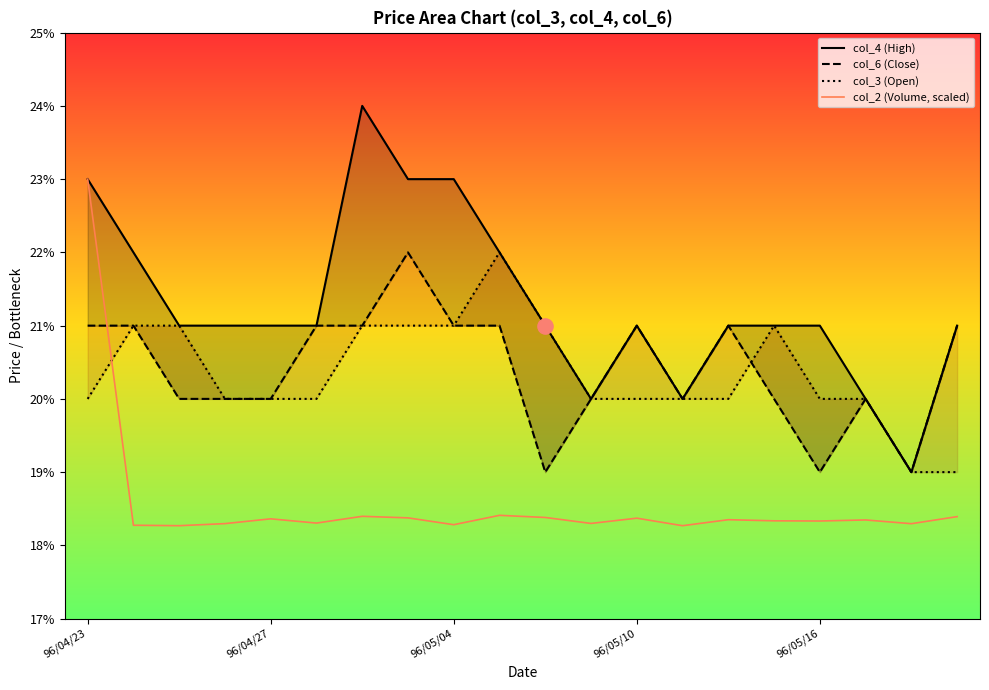

At how many categories does at least one series exceed 0?

20